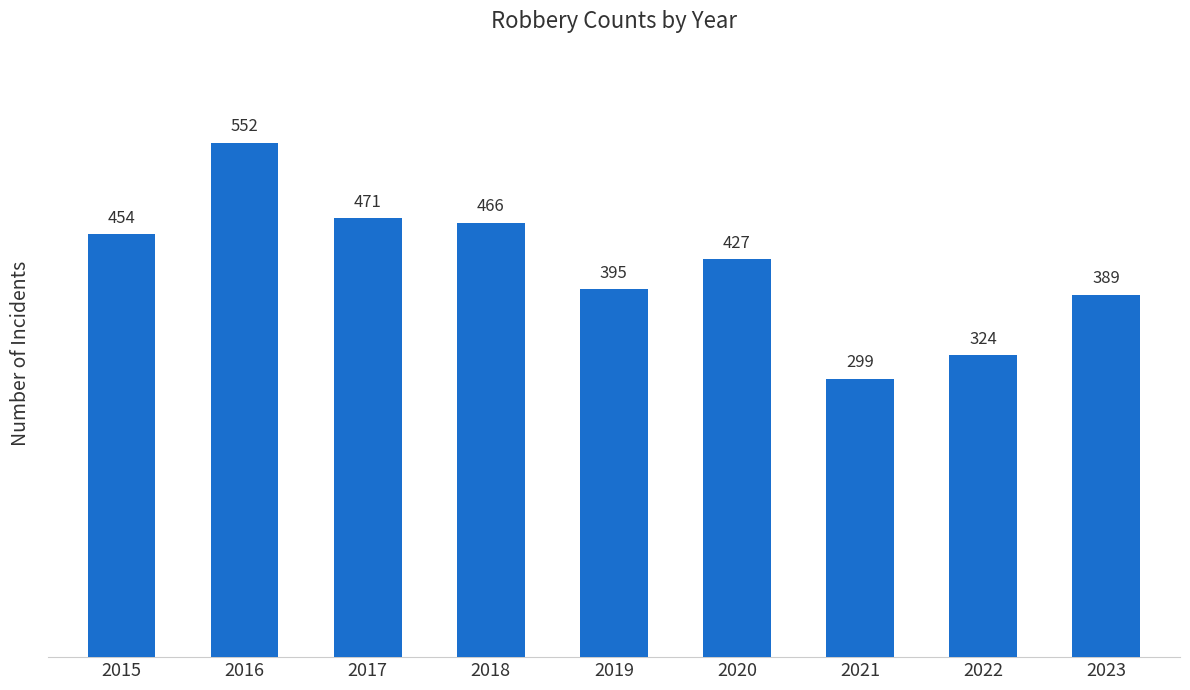

What is the difference between the second highest and minimum values?

172